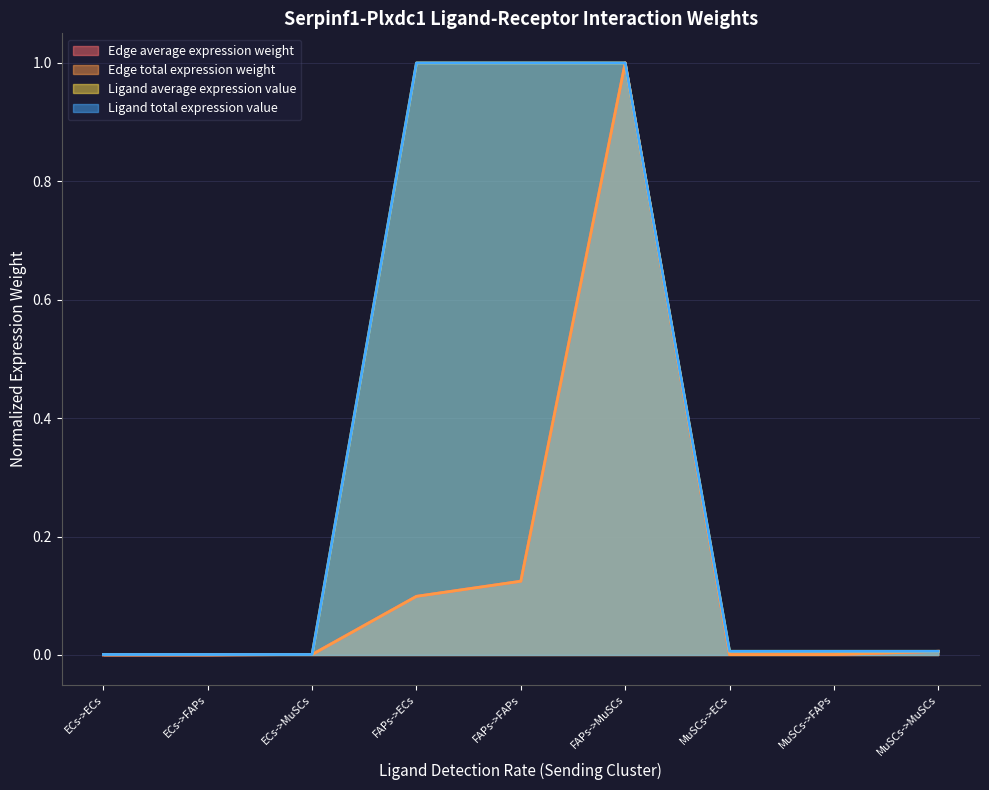

Reading right to left, transcribe all the data shown in this chart.

Edge average expression weight: MuSCs->MuSCs=0.0	MuSCs->FAPs=0.0	MuSCs->ECs=0.0	FAPs->MuSCs=1.0	FAPs->FAPs=0.1	FAPs->ECs=0.1	ECs->MuSCs=0.0	ECs->FAPs=0.0	ECs->ECs=0.0
Edge total expression weight: MuSCs->MuSCs=0.0	MuSCs->FAPs=0.0	MuSCs->ECs=0.0	FAPs->MuSCs=1.0	FAPs->FAPs=0.1	FAPs->ECs=0.1	ECs->MuSCs=0.0	ECs->FAPs=0.0	ECs->ECs=0.0
Ligand average expression value: MuSCs->MuSCs=0.0	MuSCs->FAPs=0.0	MuSCs->ECs=0.0	FAPs->MuSCs=1.0	FAPs->FAPs=1.0	FAPs->ECs=1.0	ECs->MuSCs=0.0	ECs->FAPs=0.0	ECs->ECs=0.0
Ligand total expression value: MuSCs->MuSCs=0.0	MuSCs->FAPs=0.0	MuSCs->ECs=0.0	FAPs->MuSCs=1.0	FAPs->FAPs=1.0	FAPs->ECs=1.0	ECs->MuSCs=0.0	ECs->FAPs=0.0	ECs->ECs=0.0